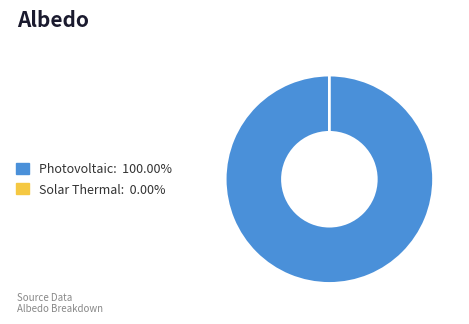

Rank the categories by value from lowest to highest.

01_solar_thermal_source, 01_photovoltaic_electricity_source